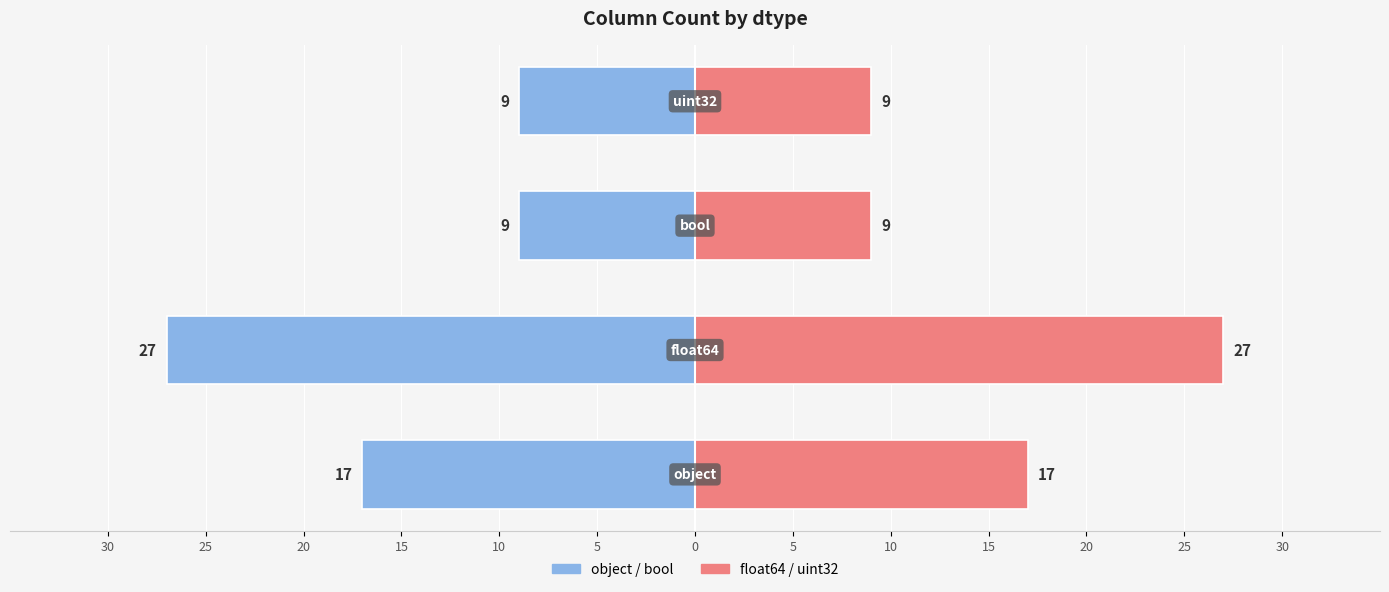

Between 20 and 30, which is larger?

20